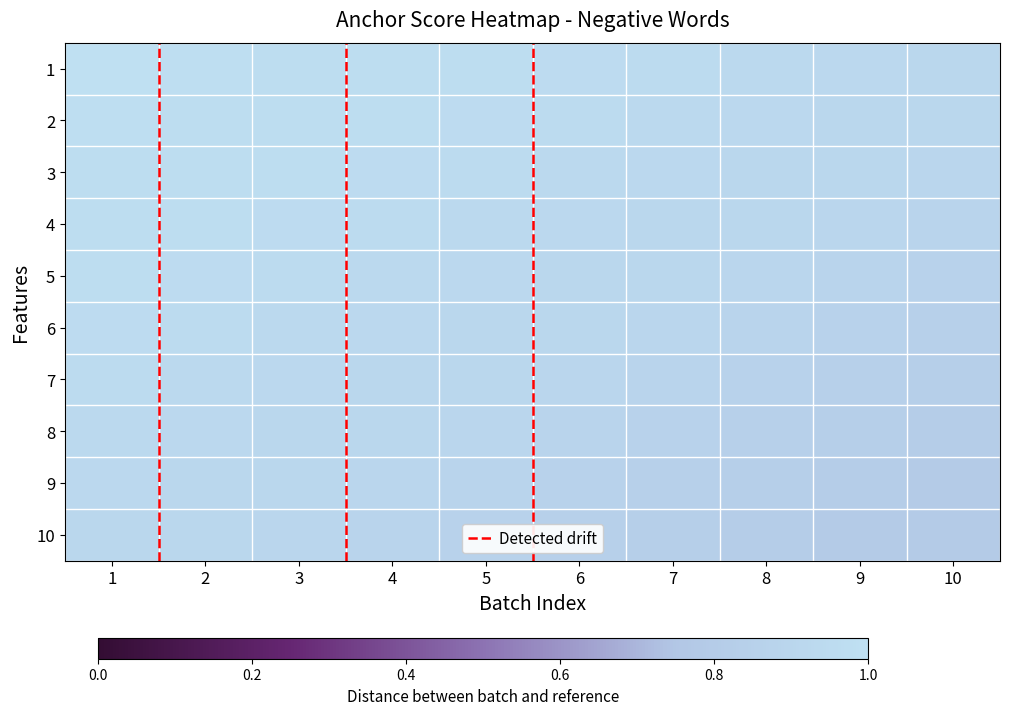

Between 7 and 6, which is larger?

6